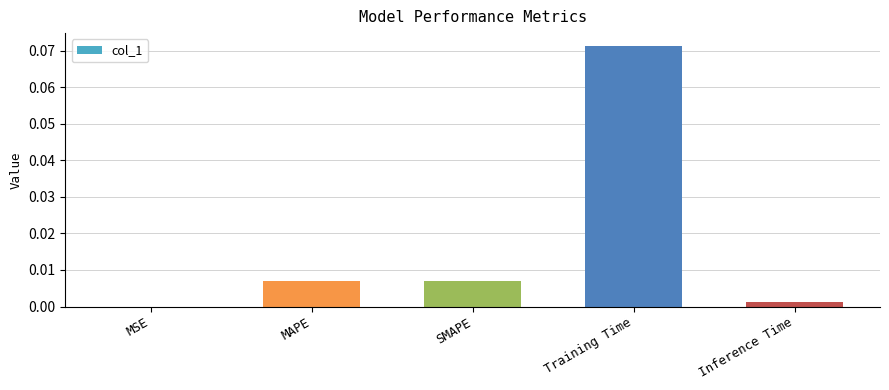

The value at MSE is 0.0. True or false?

True